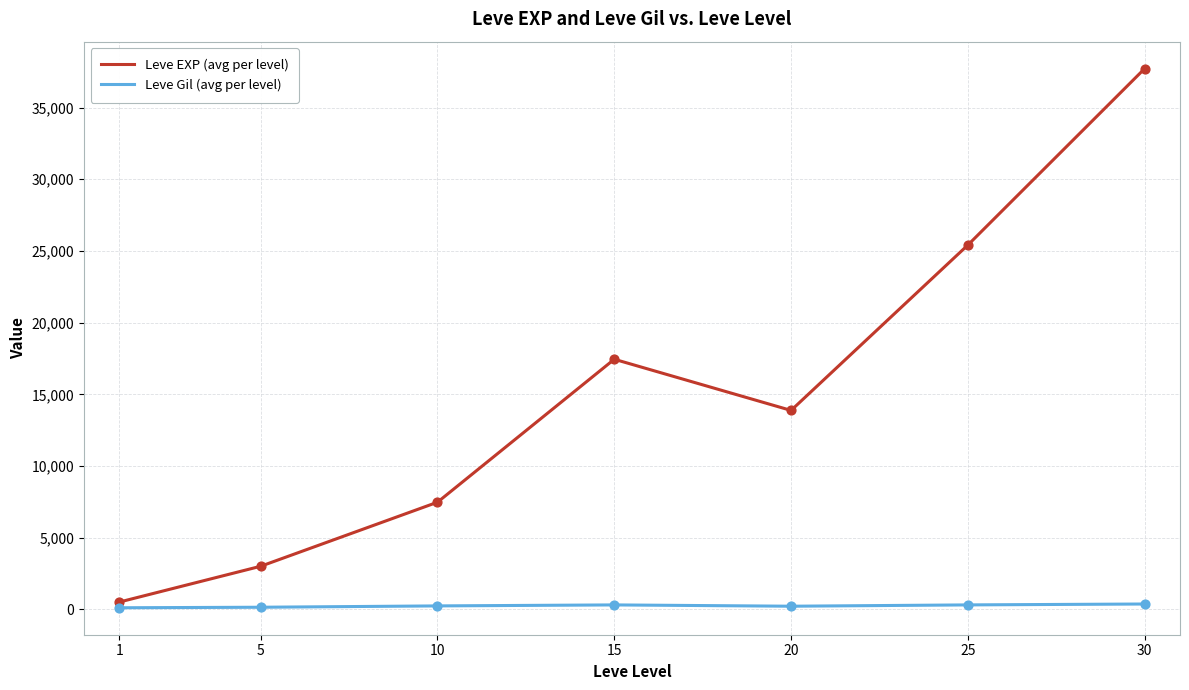

What are all the series names shown in the legend?

Leve EXP (avg per level), Leve Gil (avg per level)